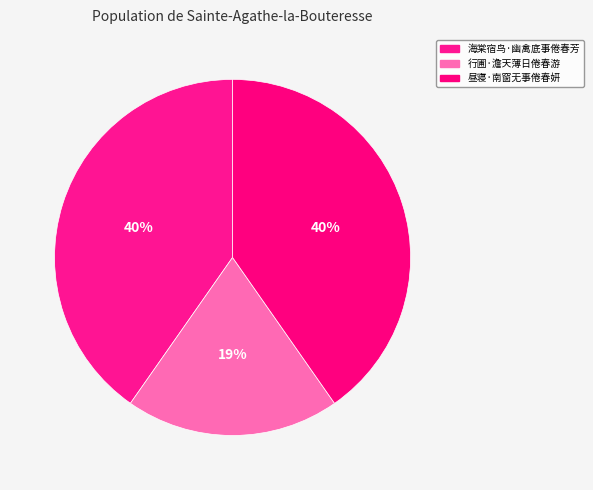

Which slice is the smallest?

行圃·澹天薄日倦春游